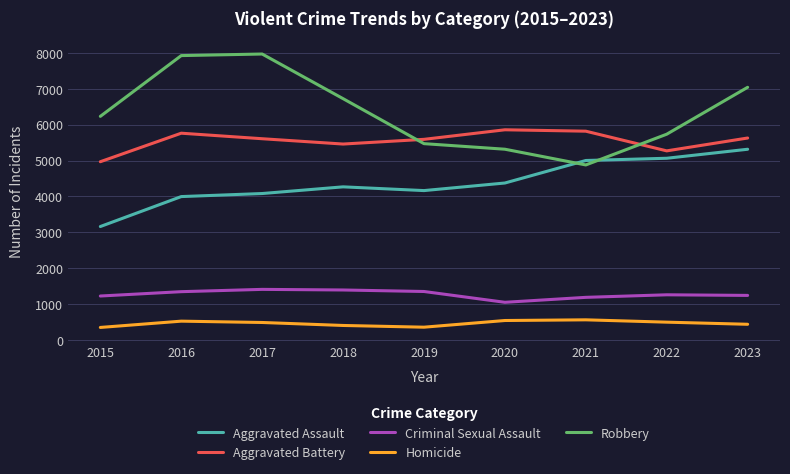

What are all the series names shown in the legend?

Aggravated Assault, Aggravated Battery, Criminal Sexual Assault, Homicide, Robbery